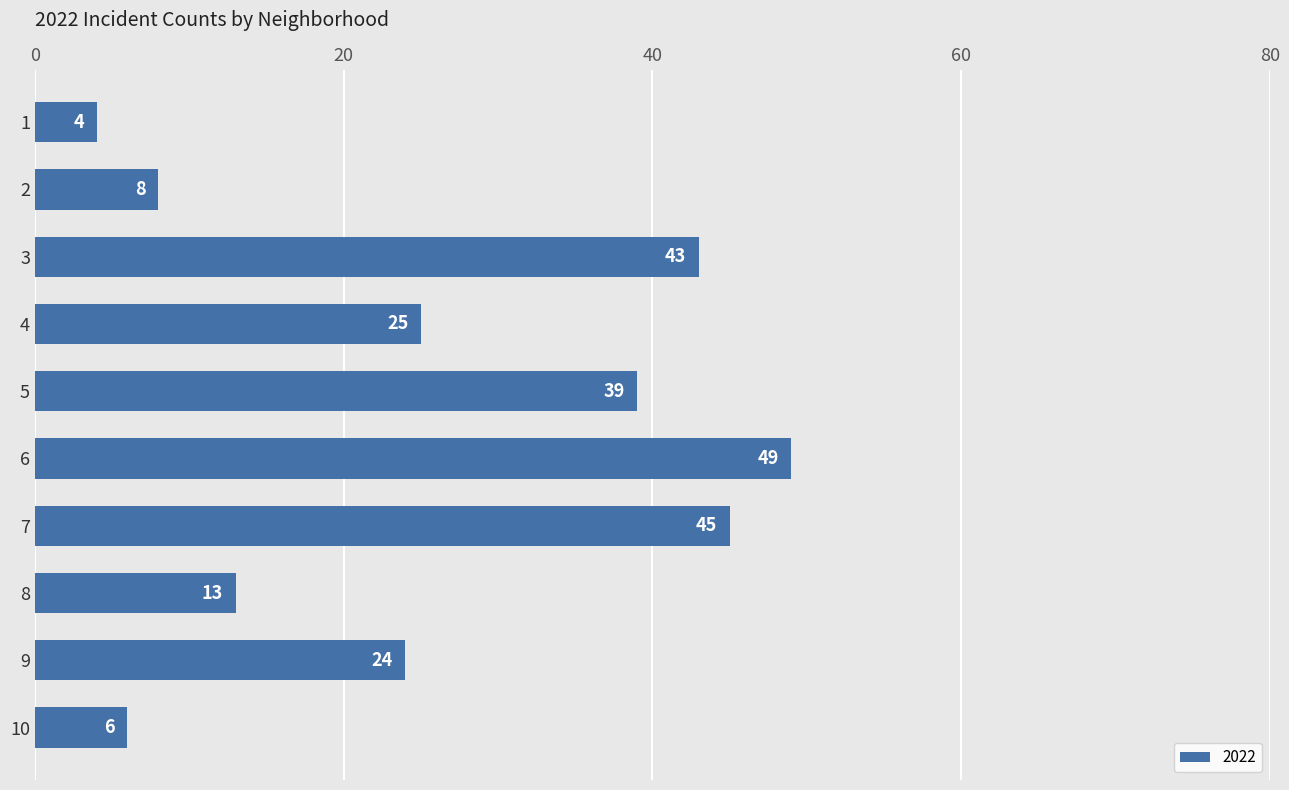

Between 5 and 3, which is larger?

3